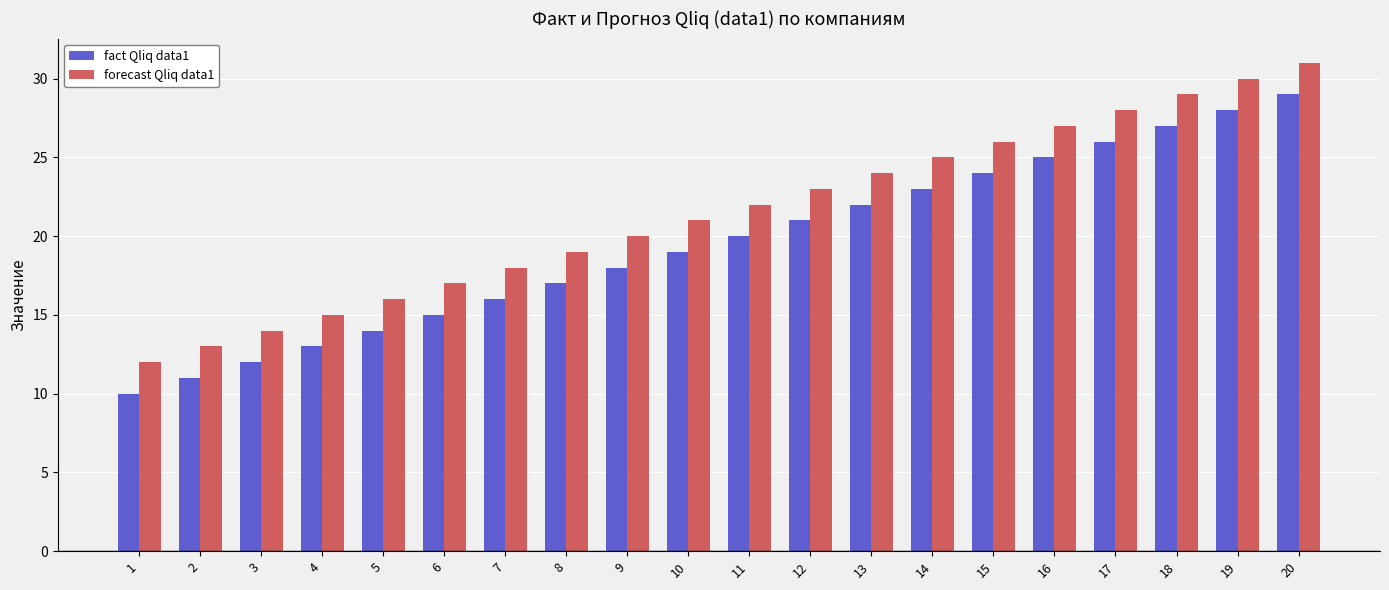

Where is forecast Qliq data1 nearest to the value 21?

10